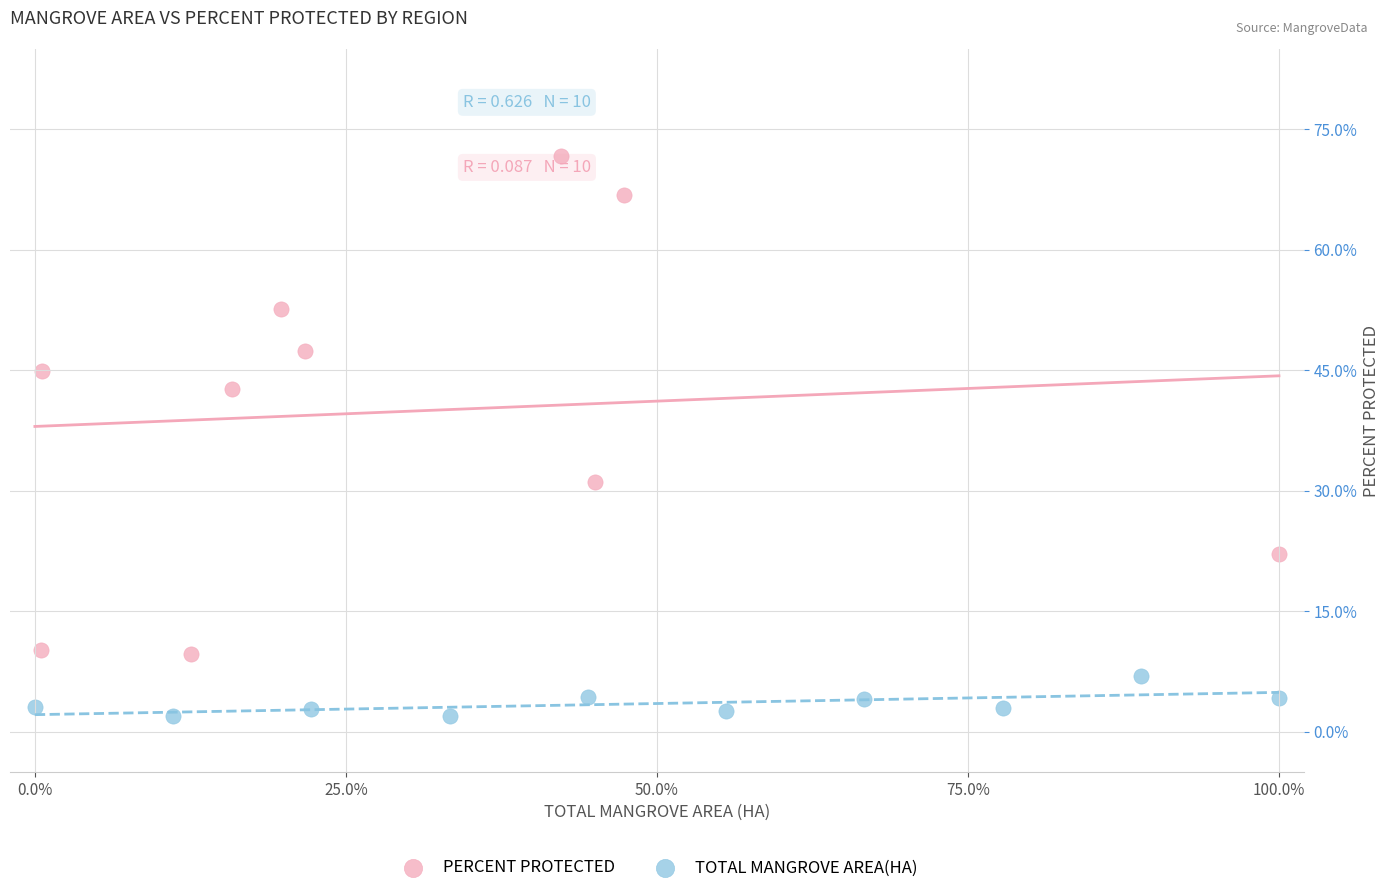

Which series reaches the minimum Y coordinate?

TOTAL MANGROVE AREA(HA)